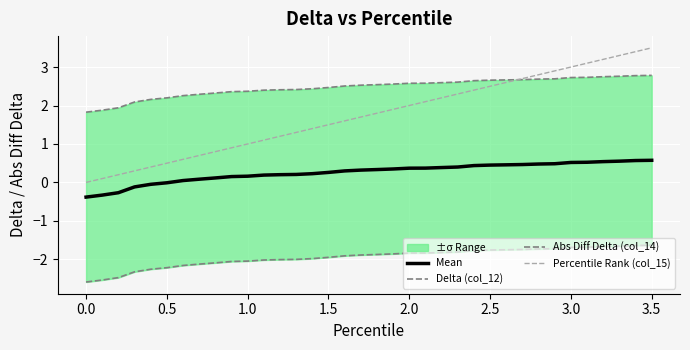

The Percentile Rank (col_15) series shows 0.6 at 2.0. True or false?

False